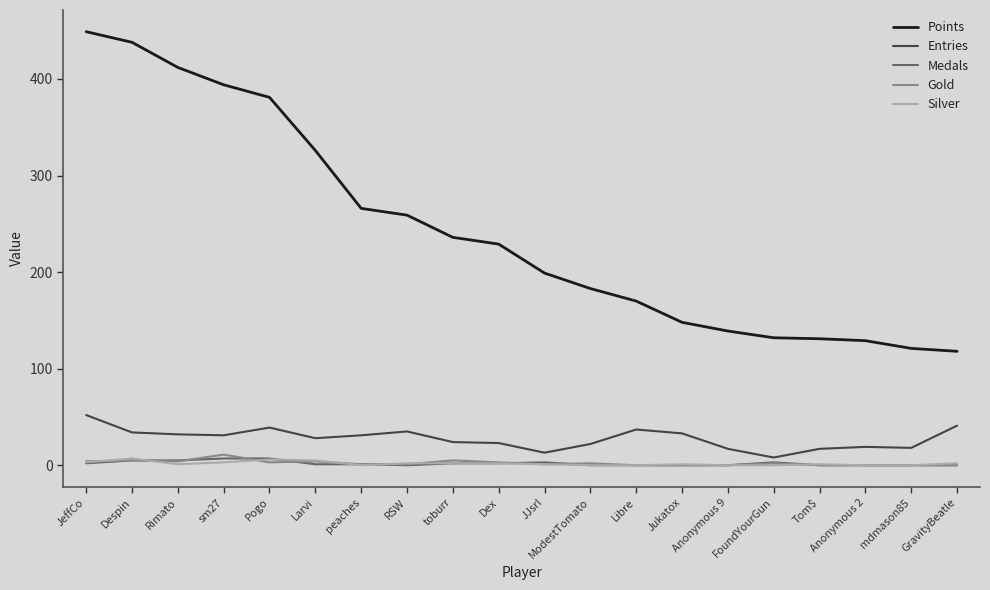

Which series has the widest spread of values?

Points